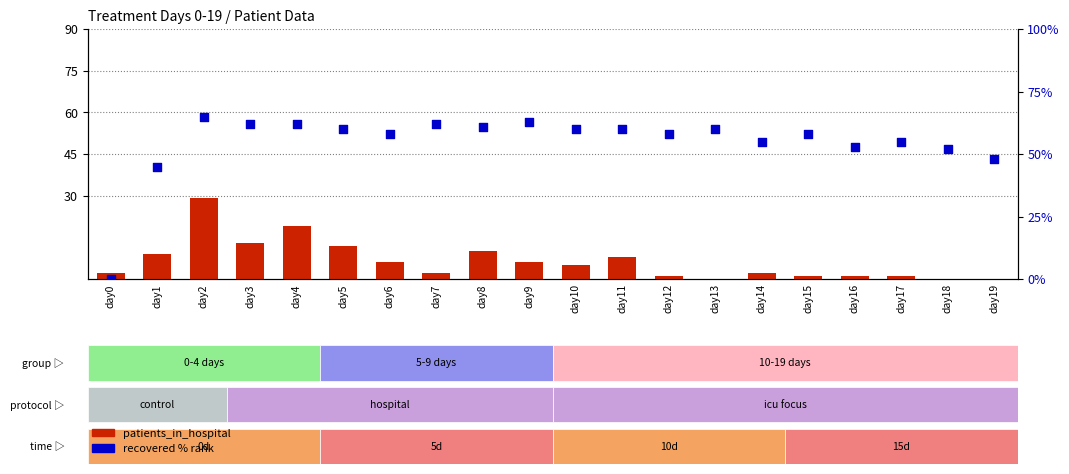

Is the value of recovered % rank at day15 greater than the value of patients_in_hospital at day12?

Yes